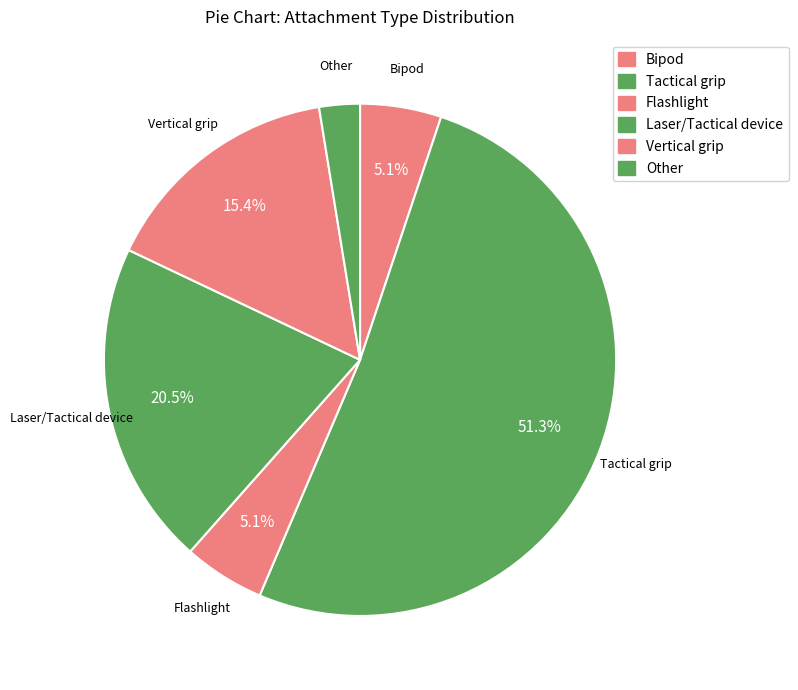

How many segments does this pie chart have?

6